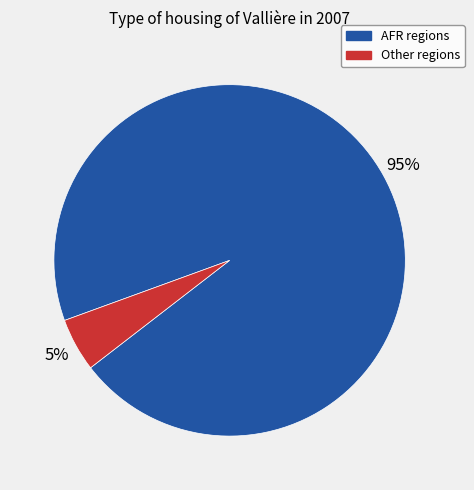

Is there a majority slice in this chart?

Yes